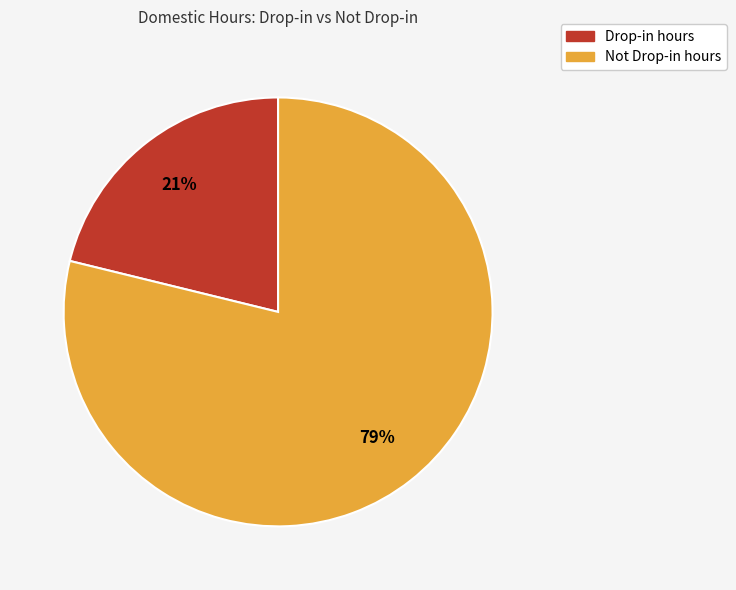

Between Not Drop-in hours and Drop-in hours, which is larger?

Not Drop-in hours